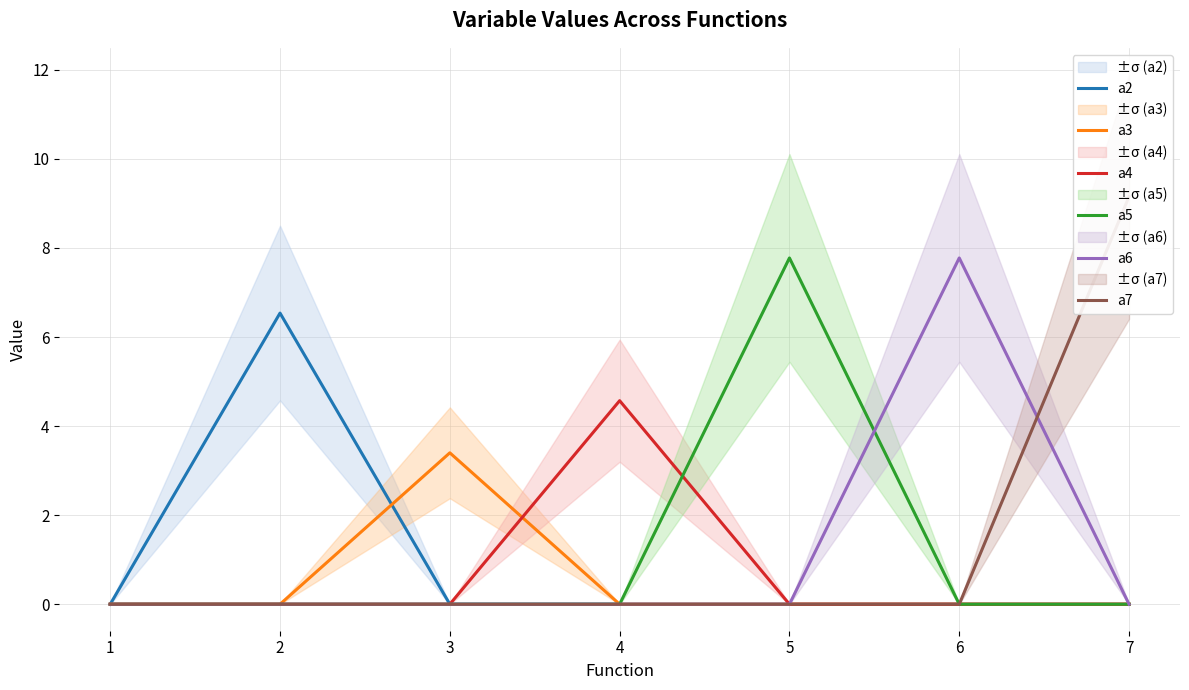

Read the a6 value at 6.

7.8